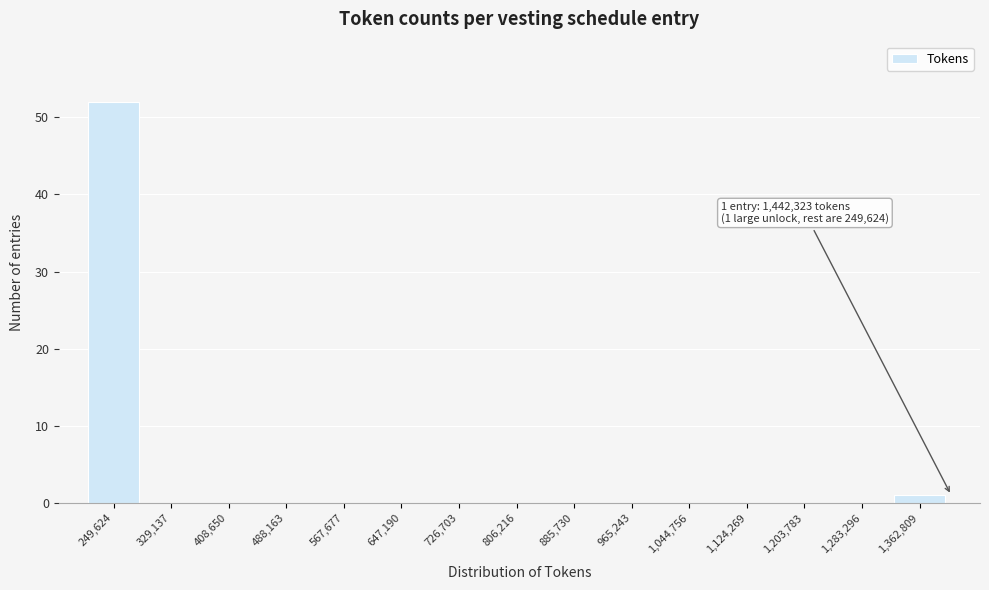

Reading left to right, list all the values displayed in this chart.

249,624=52	329,137=0	408,650=0	488,163=0	567,677=0	647,190=0	726,703=0	806,216=0	885,730=0	965,243=0	1,044,756=0	1,124,269=0	1,203,783=0	1,283,296=0	1,362,809=1